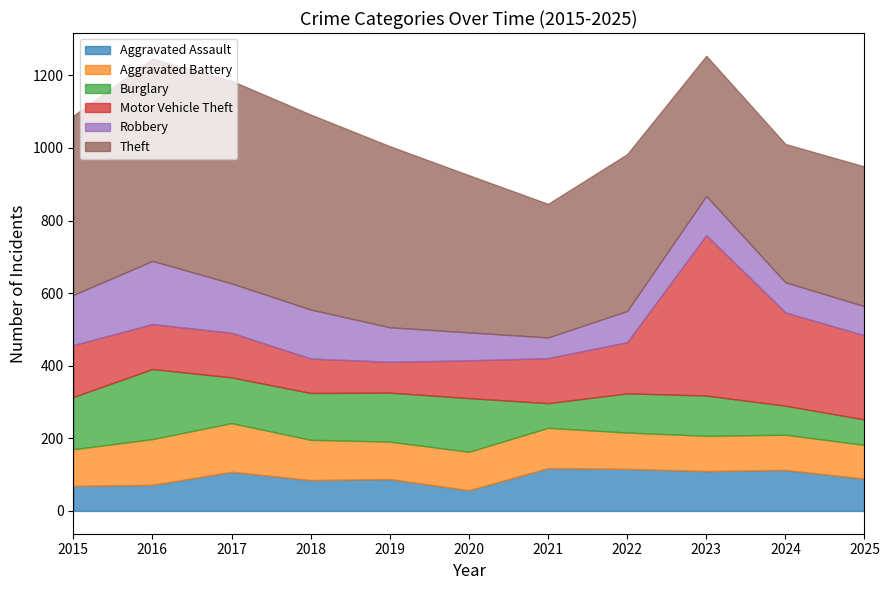

How many values in the Burglary series are below 126?

5